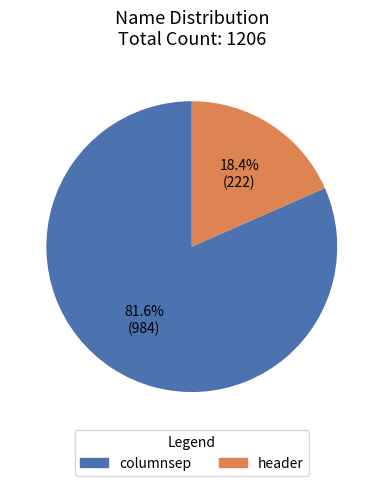

Rank the categories by value from lowest to highest.

header, columnsep